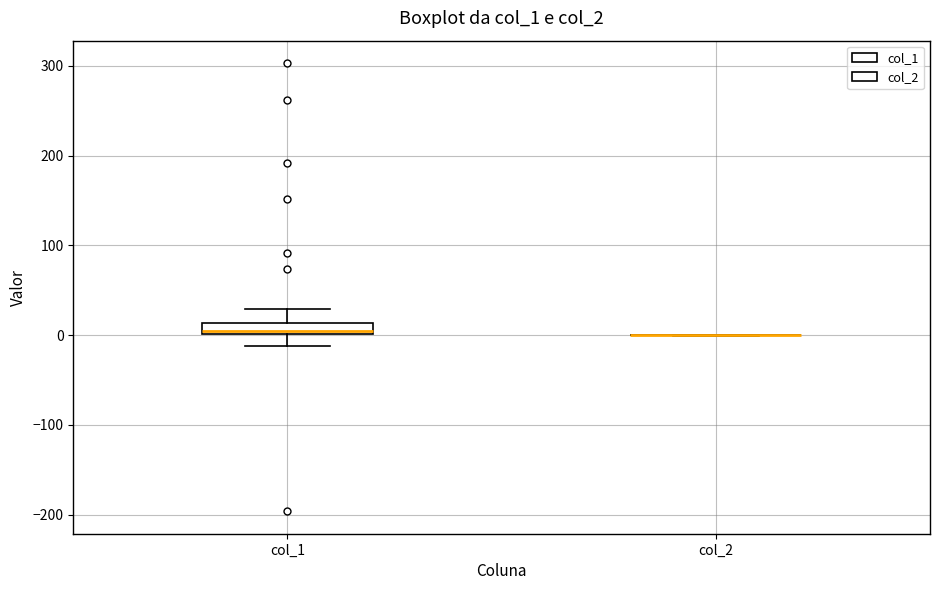

Comparing the boxes themselves (not the whiskers), which one is the tallest?

col_1